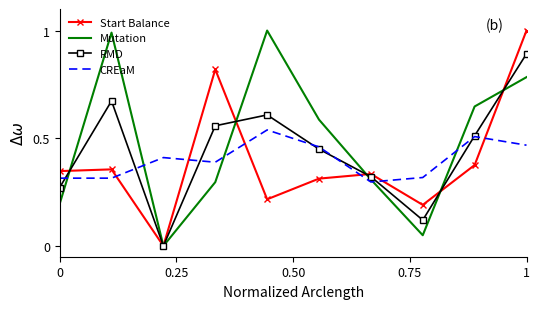

Which series ends up on top after the final intersection of CREaM and Mutation?

Mutation